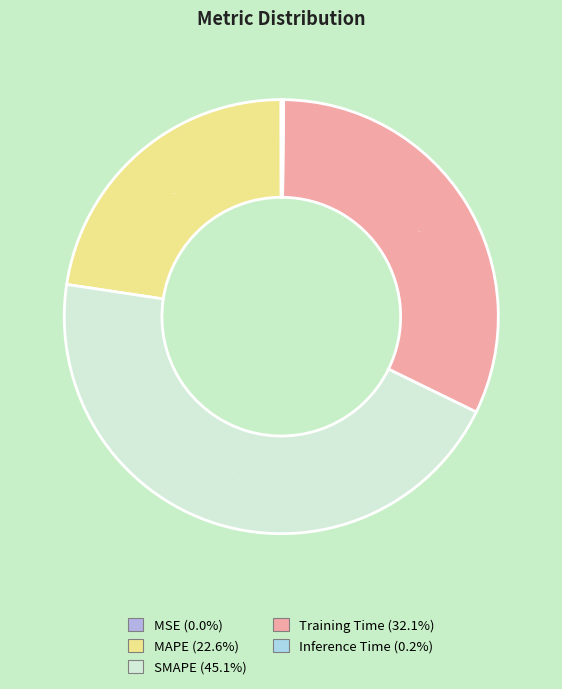

The Training Time slice represents 19% of the pie. True or false?

False